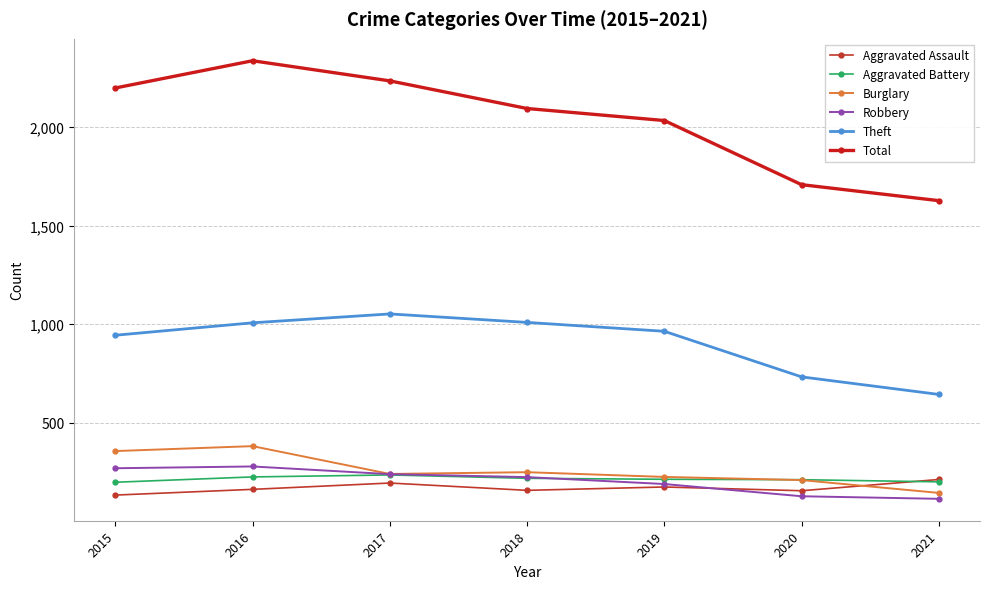

What is the maximum value for Robbery?

279